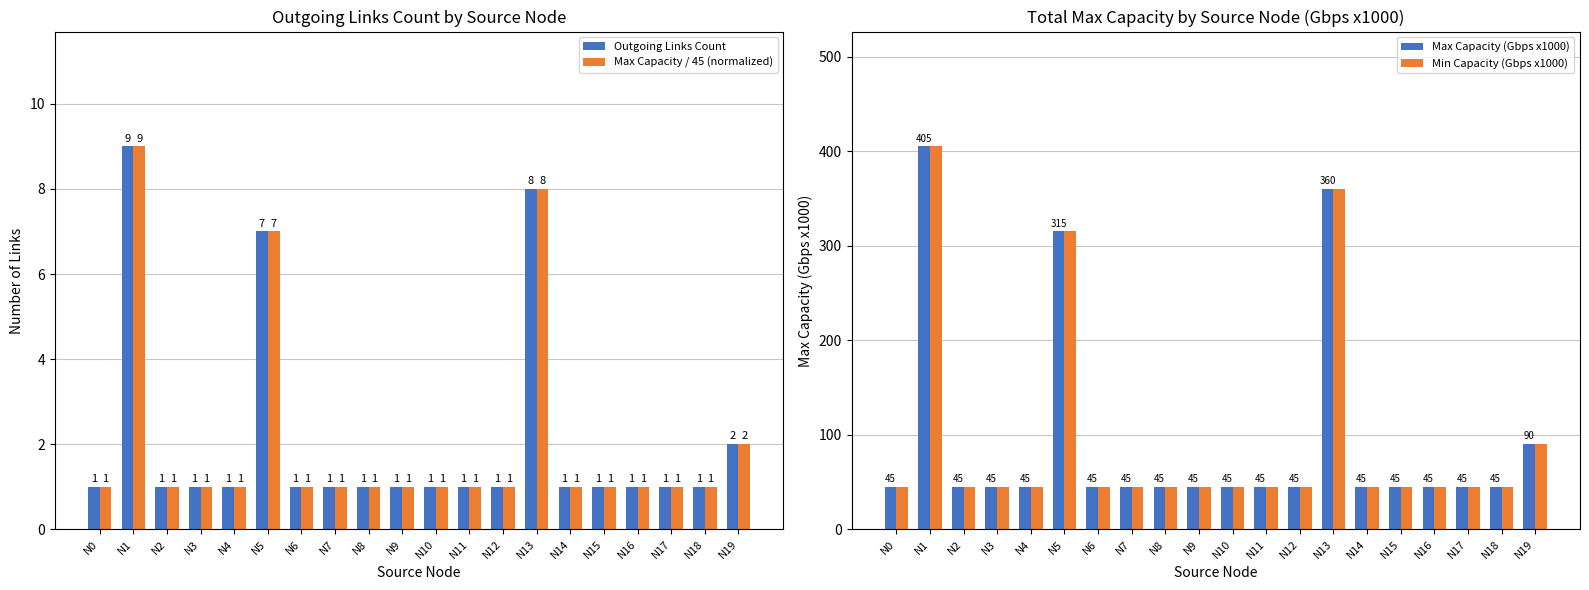

How many data points does each series have?

20